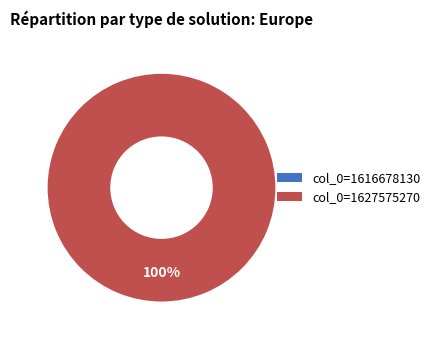

True or false: col_0 = 1616678130 accounts for 9% of the total.

False